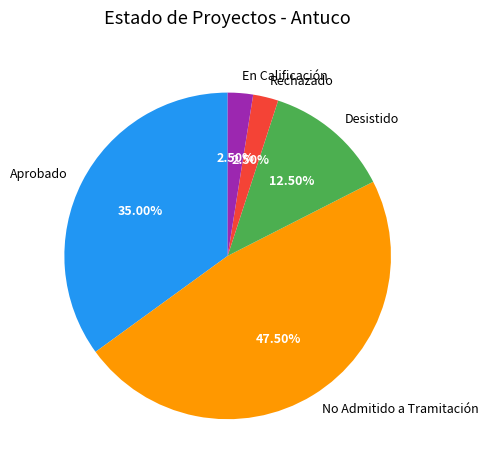

Between No Admitido a Tramitación and Desistido, which is larger?

No Admitido a Tramitación